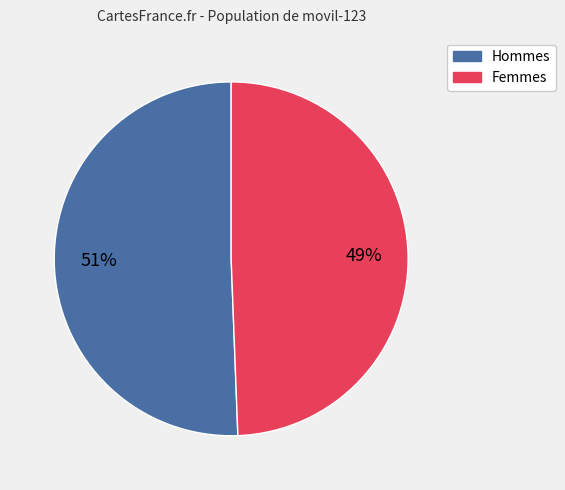

To the nearest percent, what is the average slice percentage?

50%